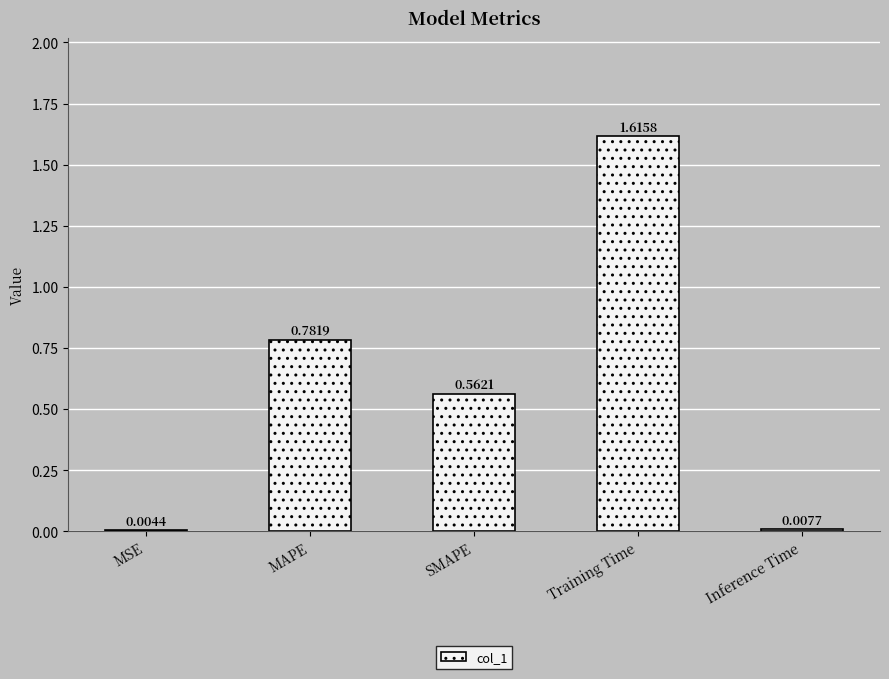

Between MSE and MAPE, which is larger?

MAPE